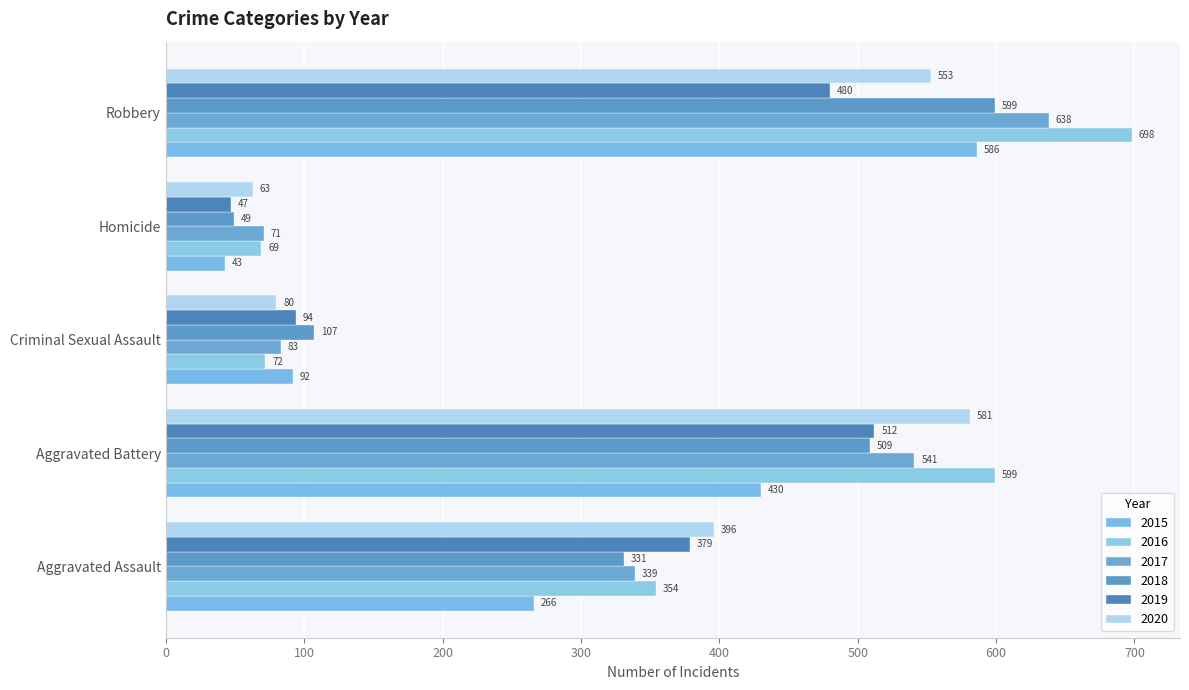

What is the total value across all series at Aggravated Assault?

2065